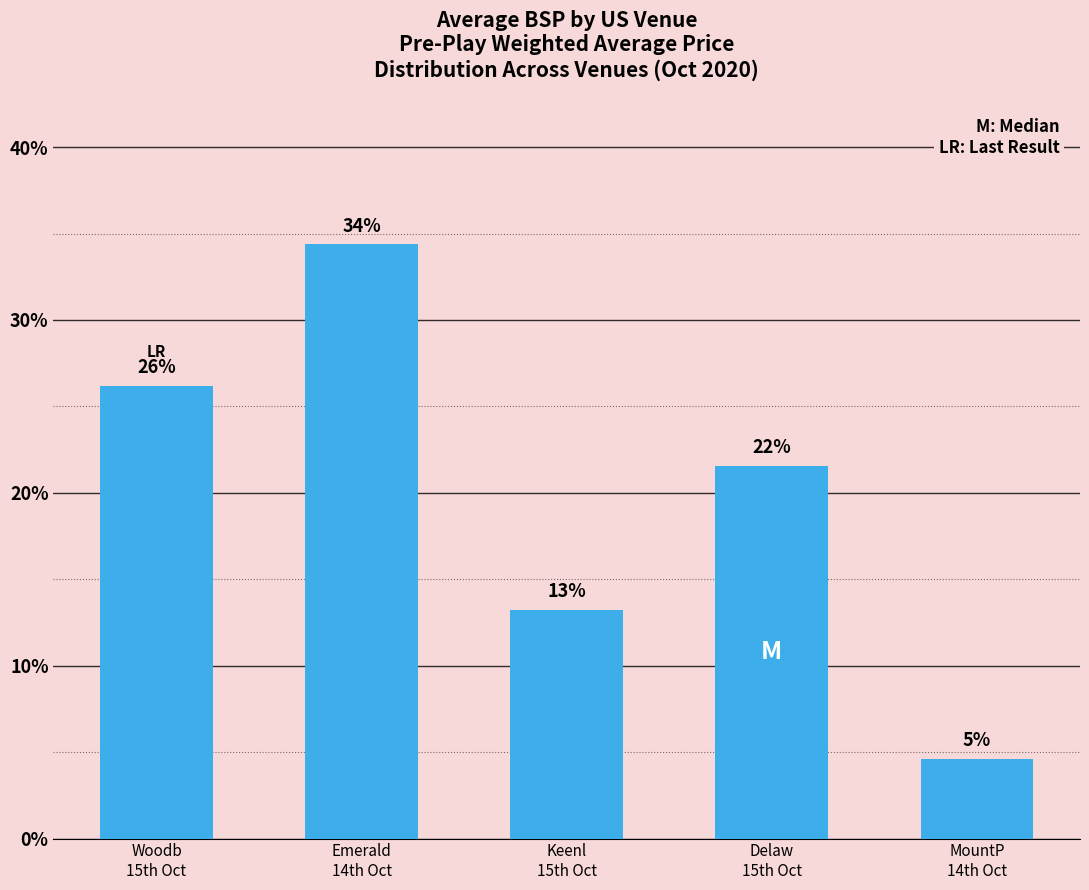

Reading left to right, what are all the values shown in this chart?

Woodb
15th Oct=26.2	Emerald
14th Oct=34.4	Keenl
15th Oct=13.2	Delaw
15th Oct=21.6	MountP
14th Oct=4.6